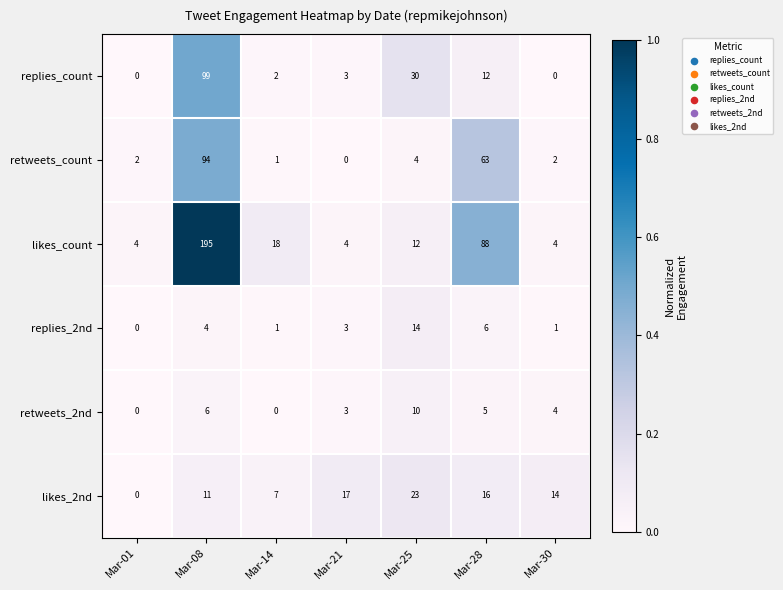

Is it true that replies_count equals 0 at Mar-01?

True